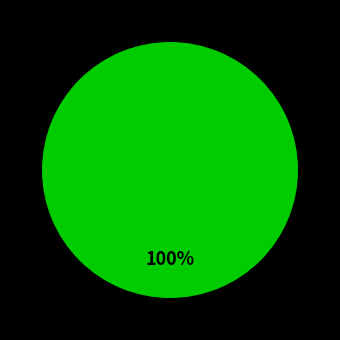

How many slices are in this pie chart?

1